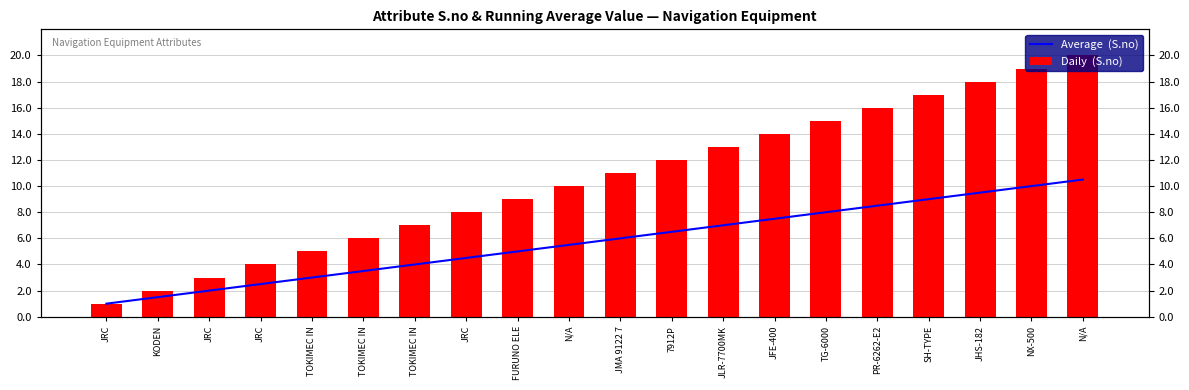

Reading left to right, extract all data points from this chart.

Average  (S.no): 1.0	1.5	2.0	2.5	3.0	3.5	4.0	4.5	5.0	5.5	6.0	6.5	7.0	7.5	8.0	8.5	9.0	9.5	10.0	10.5
Daily  (S.no): 1.0	2.0	3.0	4.0	5.0	6.0	7.0	8.0	9.0	10.0	11.0	12.0	13.0	14.0	15.0	16.0	17.0	18.0	19.0	20.0